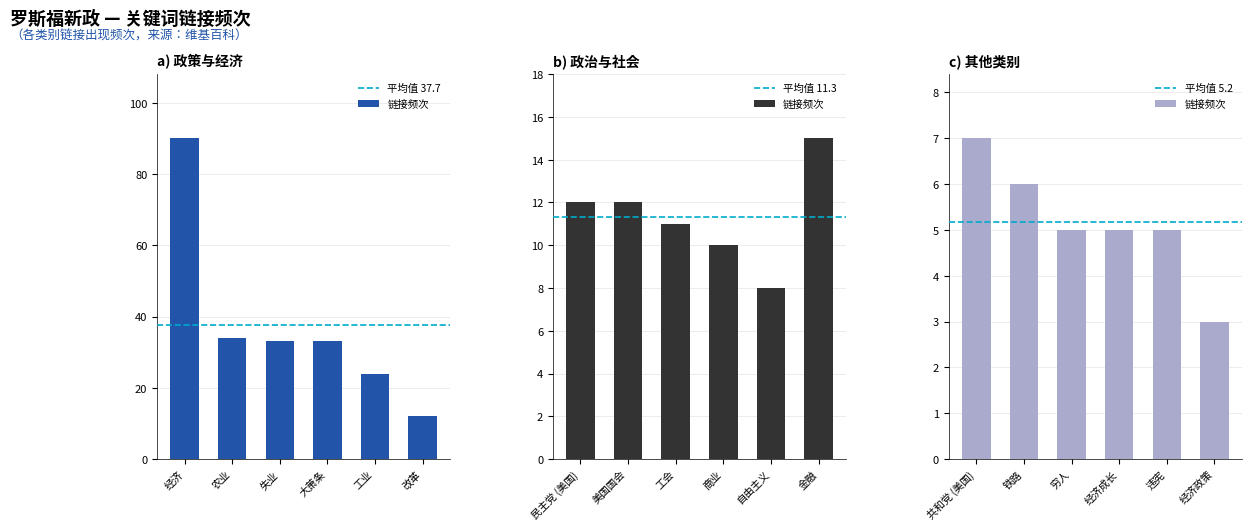

What is the greatest value displayed?

90